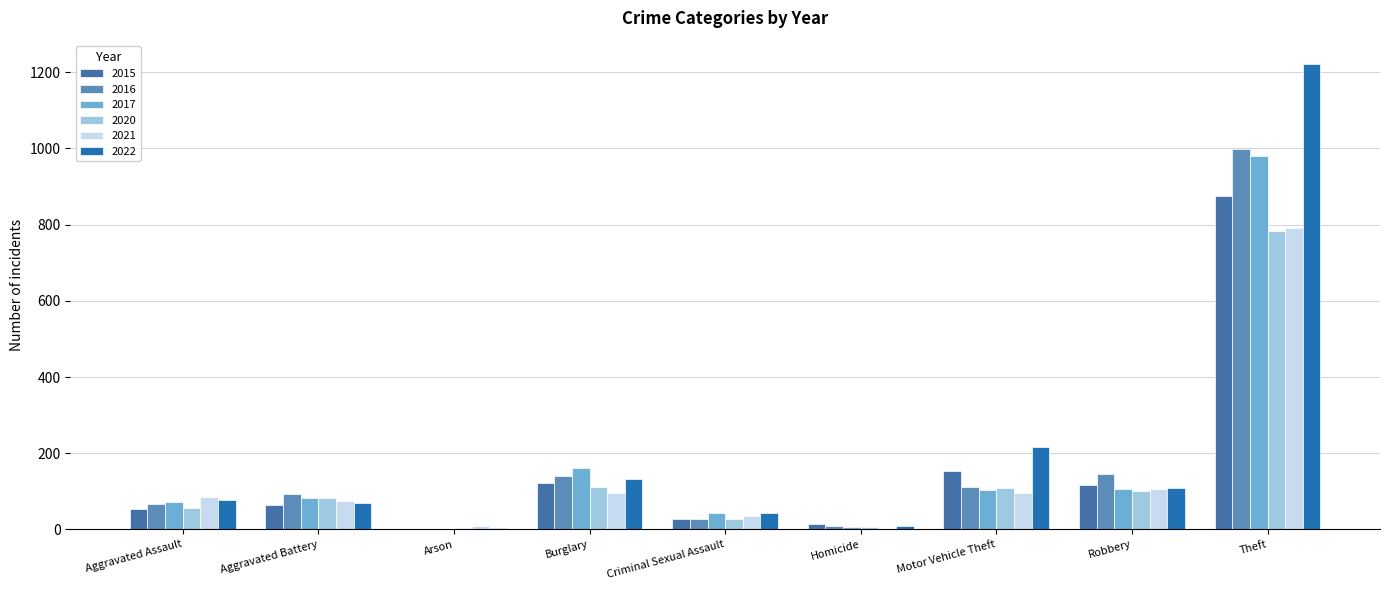

How many categories are shown in the chart?

9